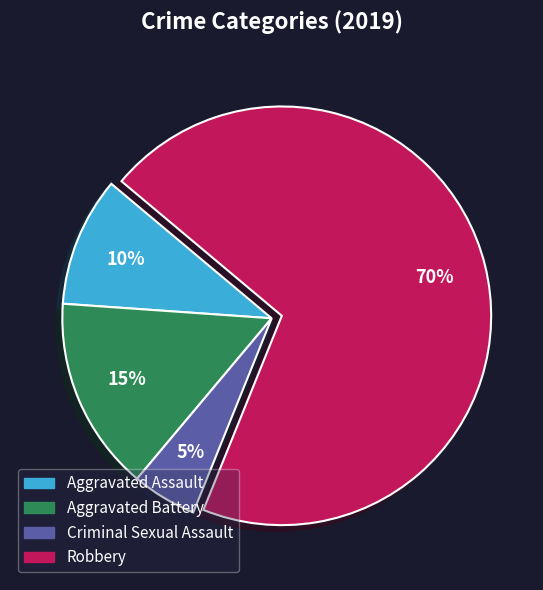

The Aggravated Battery slice represents 4% of the pie. True or false?

False